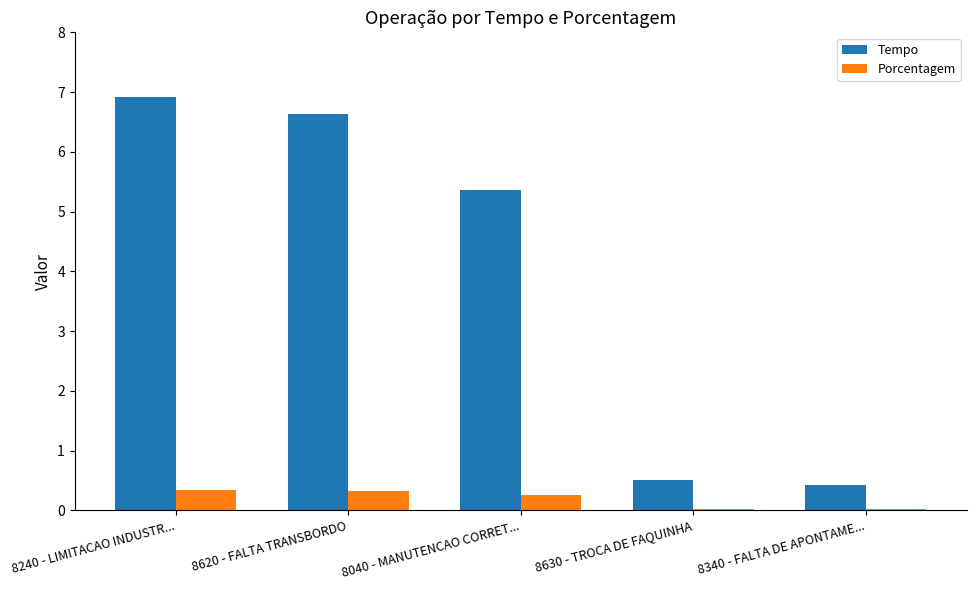

Read the Porcentagem value at 8040 - MANUTENCAO CORRET....

0.3